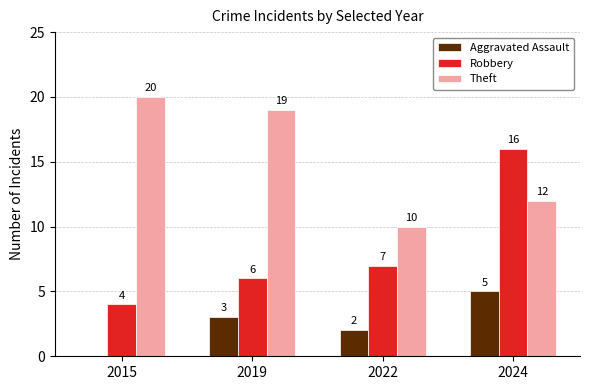

Read the Aggravated Assault value at 2022.

2